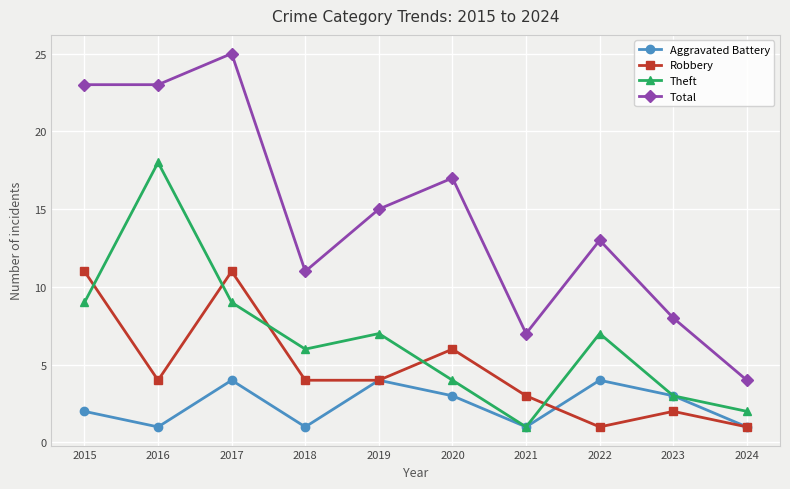

Which series has the largest total across all categories?

Total